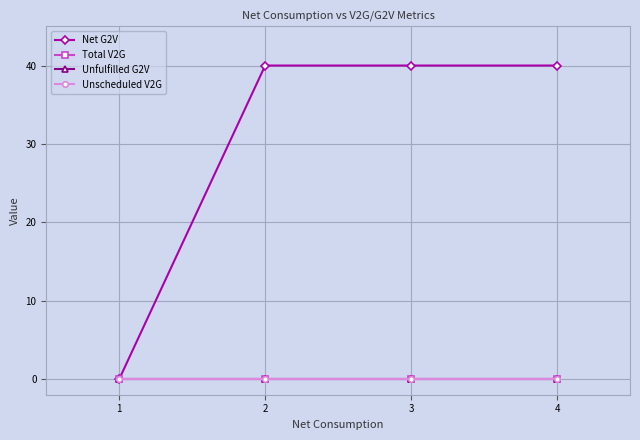

Which series has the largest total across all categories?

Net G2V